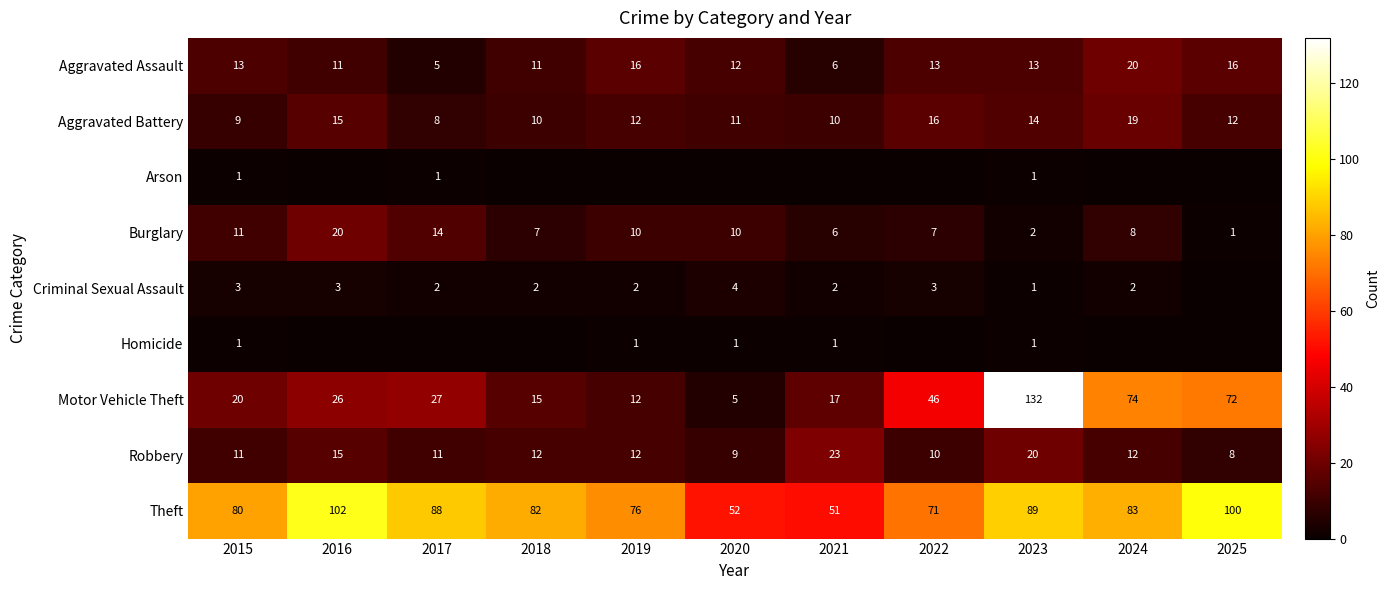

What is the difference between the maximum and second lowest values in the Aggravated Battery series?

10